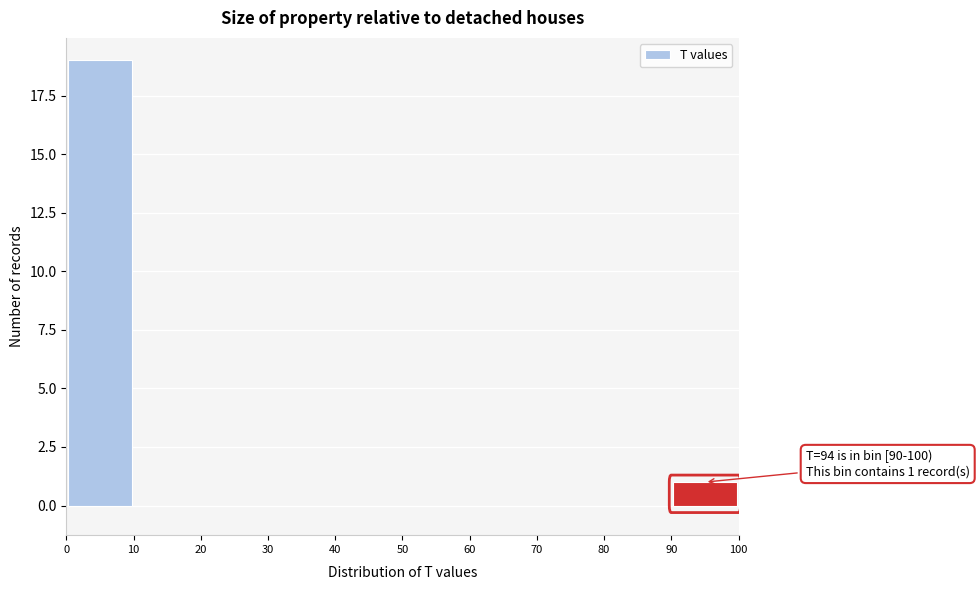

Over which range of the x-axis is the bar tallest?

0 to 10